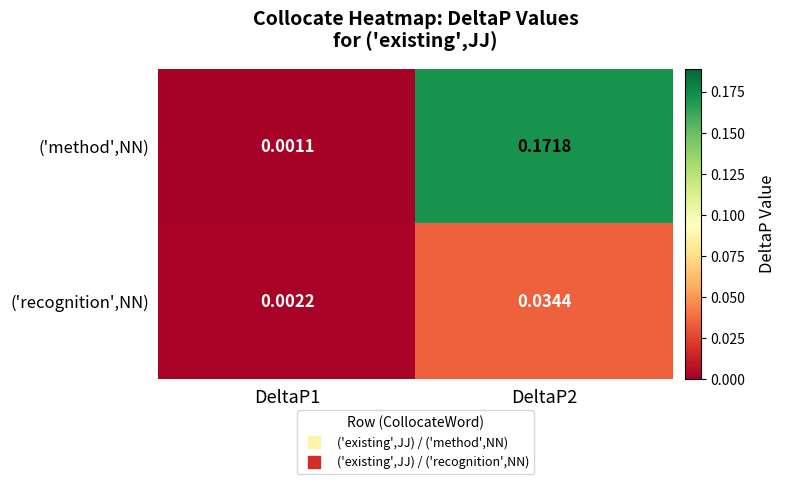

Rank the series at DeltaP1 from highest to lowest value.

('recognition',NN), ('method',NN)